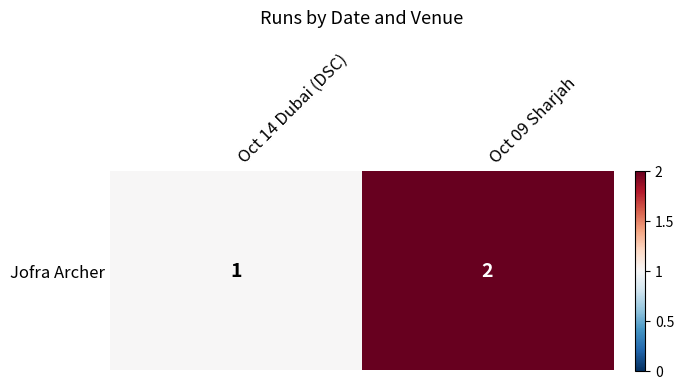

List the labels in order of value, smallest first.

Oct 14 Dubai (DSC), Oct 09 Sharjah